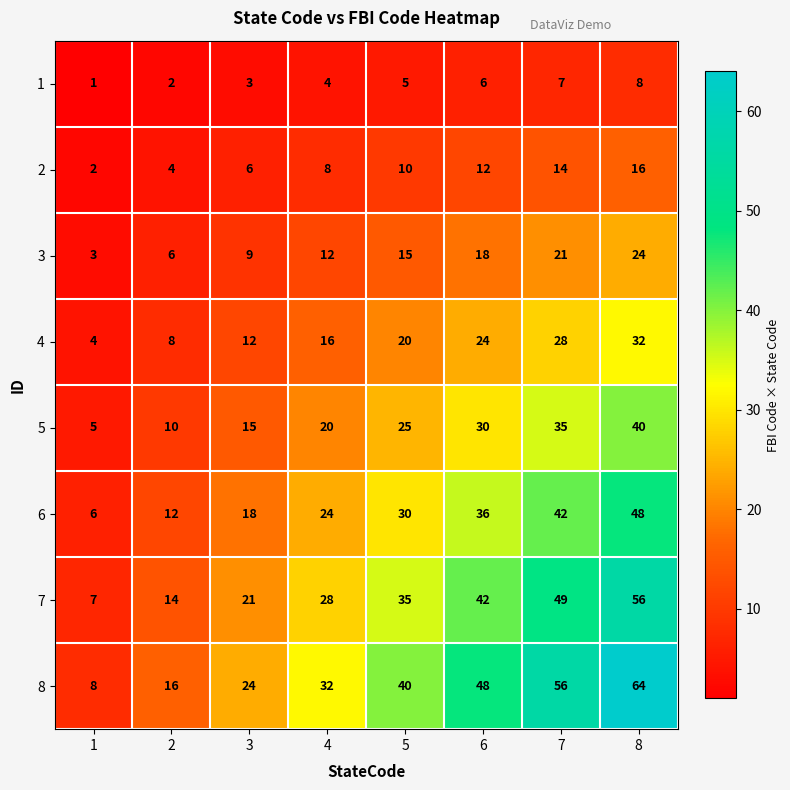

Count the number of categories in the chart.

8